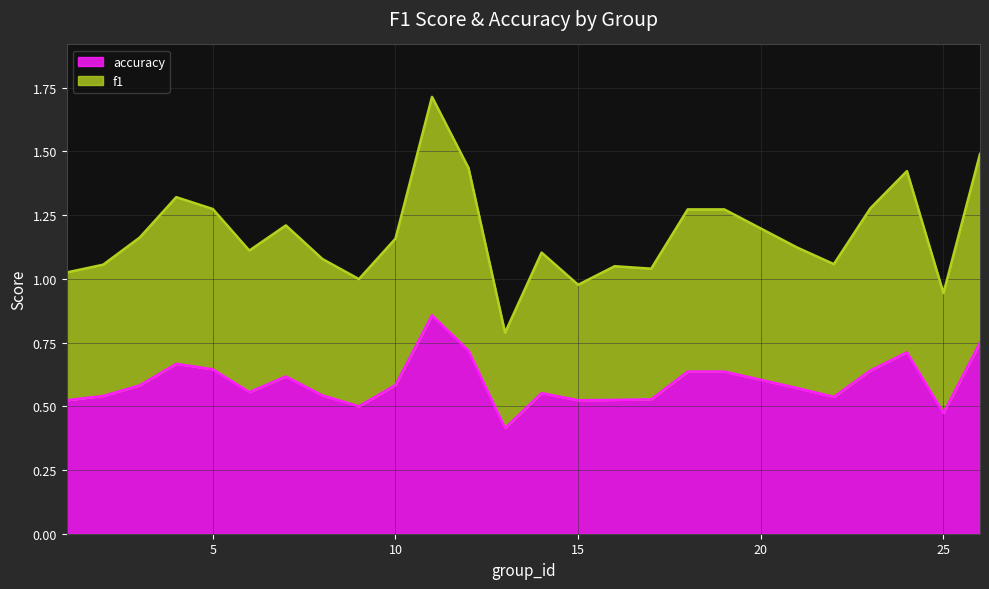

What is the smallest value displayed?

0.4